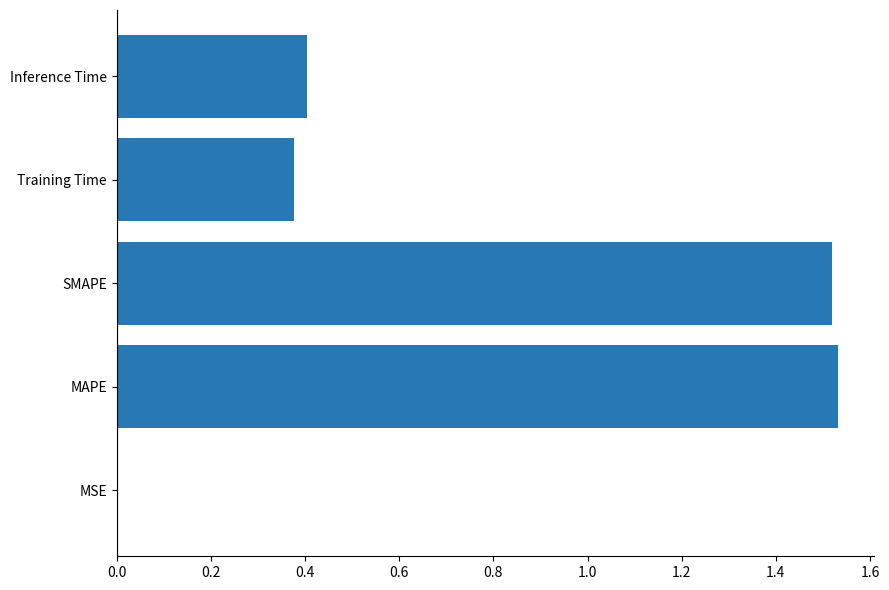

Is it true that the value at Training Time is 0.5?

False